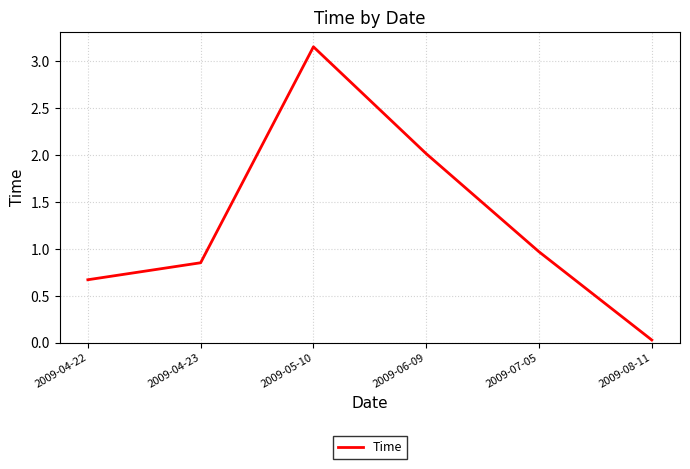

Rank the categories by value from lowest to highest.

2009-08-11, 2009-04-22, 2009-04-23, 2009-07-05, 2009-06-09, 2009-05-10